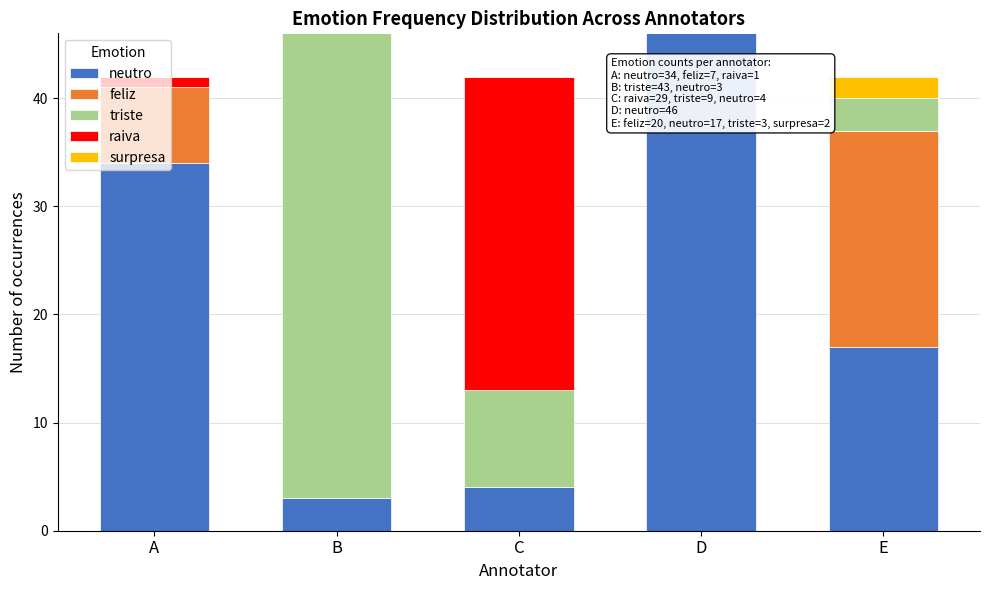

Where is neutro nearest to the value 24?

E